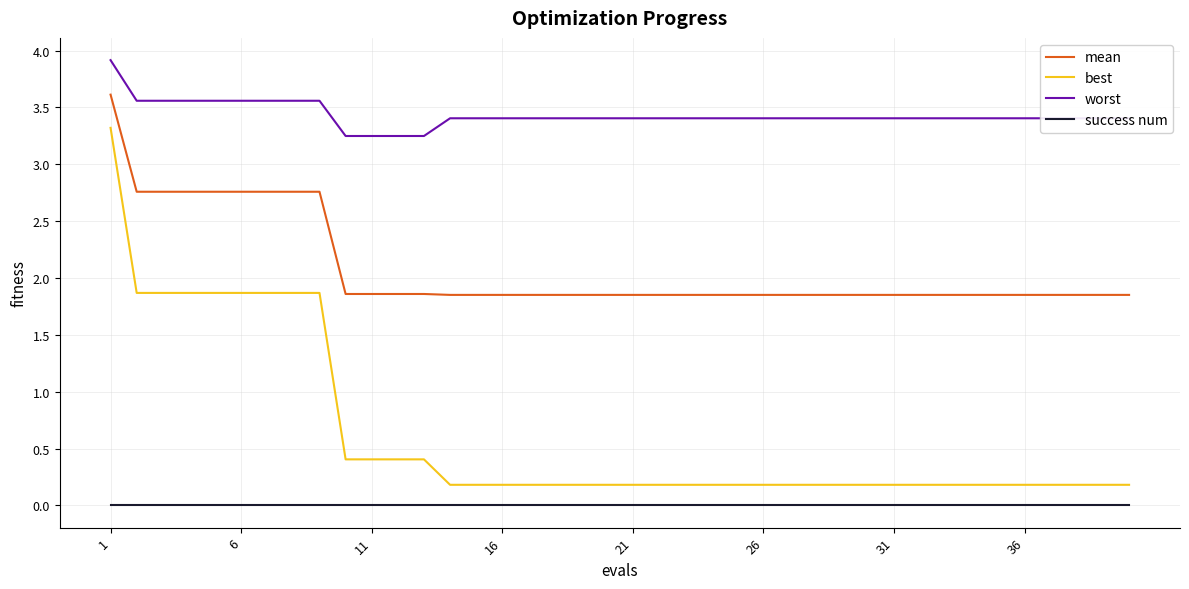

Which series has the largest total across all categories?

worst